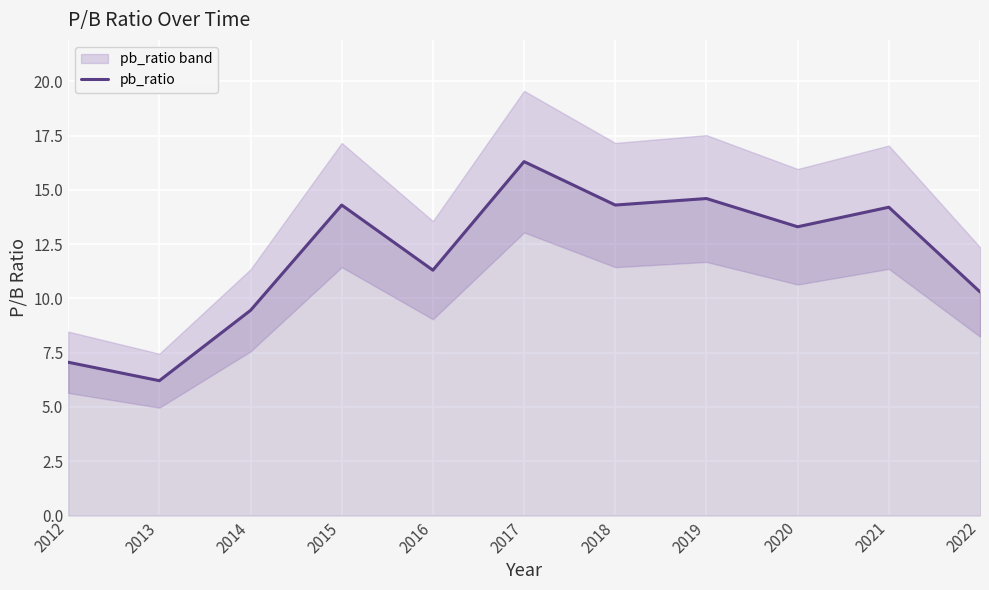

Reading right to left, extract all data points from this chart.

2022=10.3	2021=14.2	2020=13.3	2019=14.6	2018=14.3	2017=16.3	2016=11.3	2015=14.3	2014=9.4	2013=6.2	2012=7.1